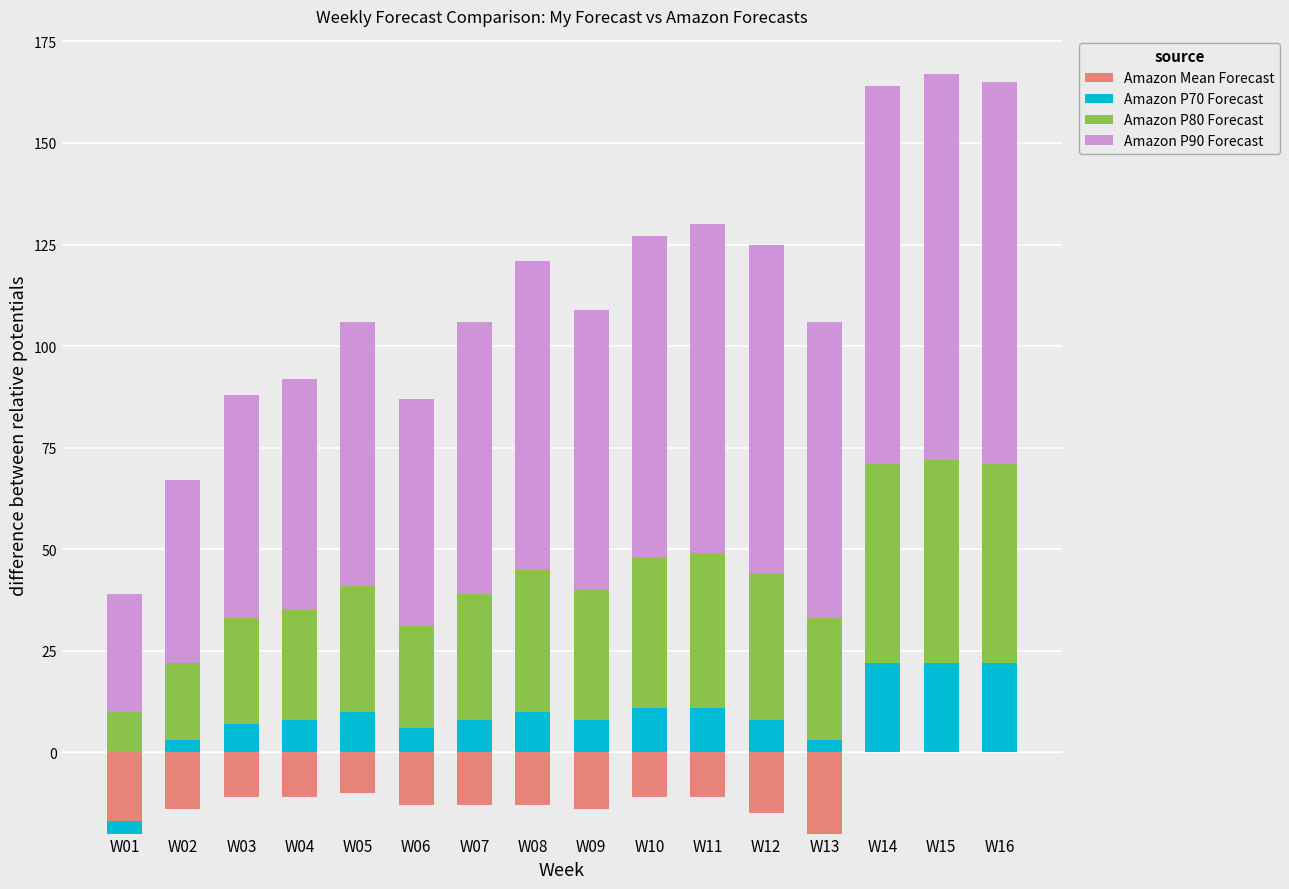

At which label is Amazon P70 Forecast closest to 11?

W10